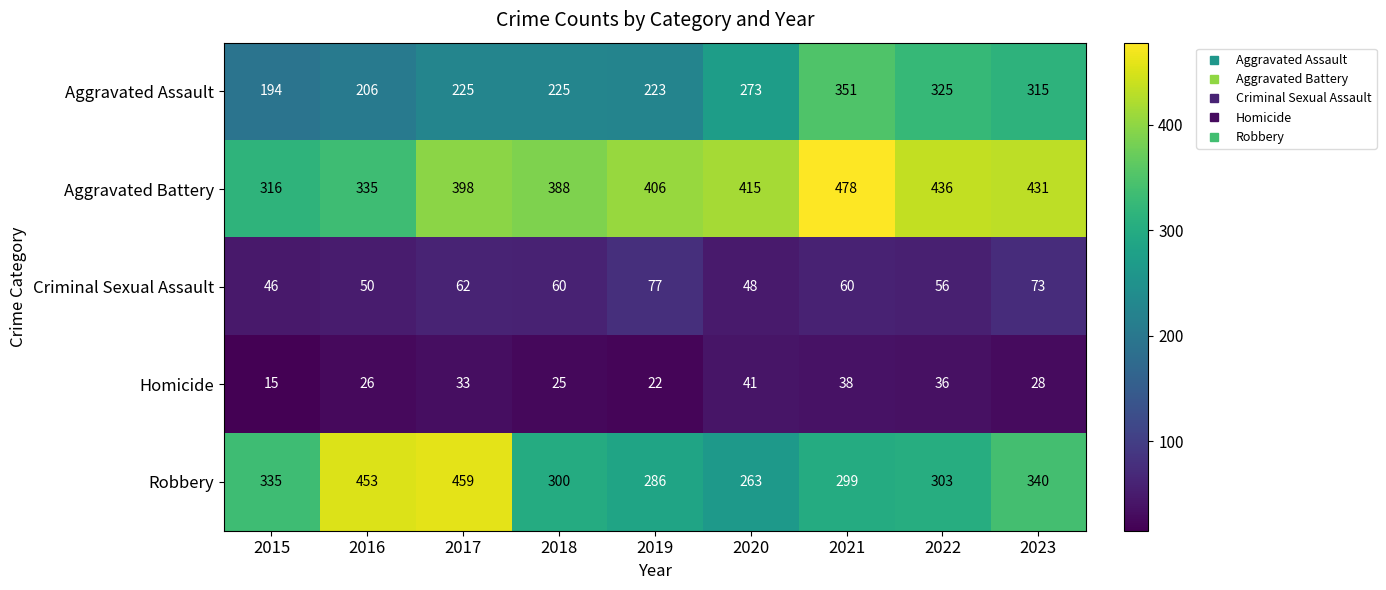

What is the difference between the highest and lowest values at 2021?

440